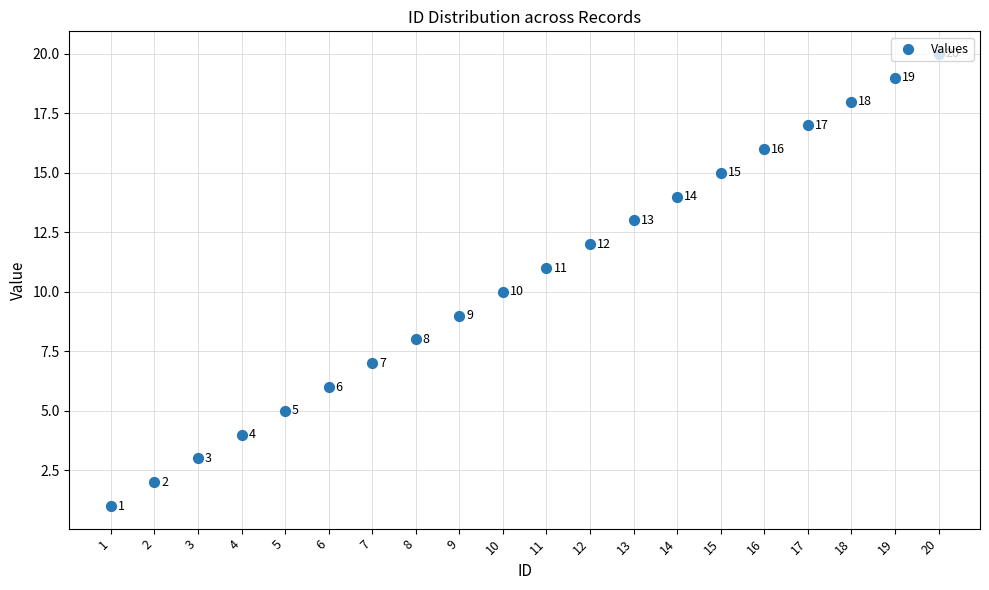

Which has a higher value, 9 or 5?

9